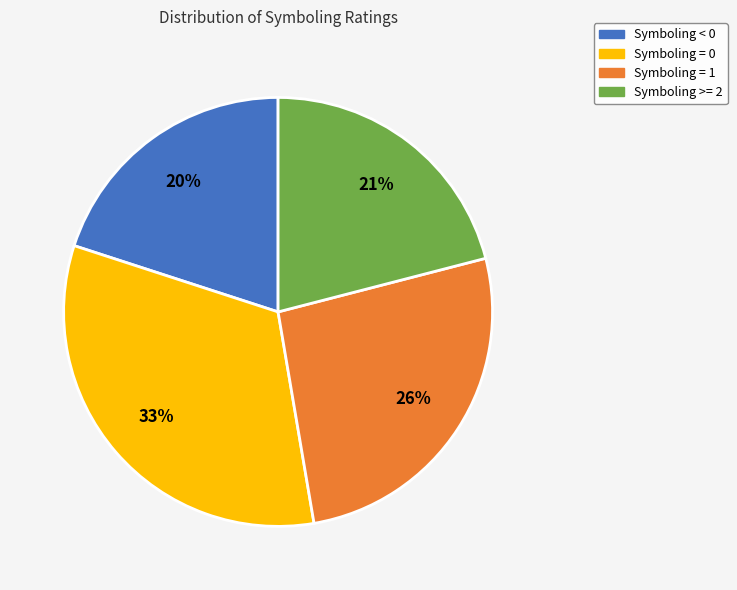

To the nearest percent, what is the average slice percentage?

25%